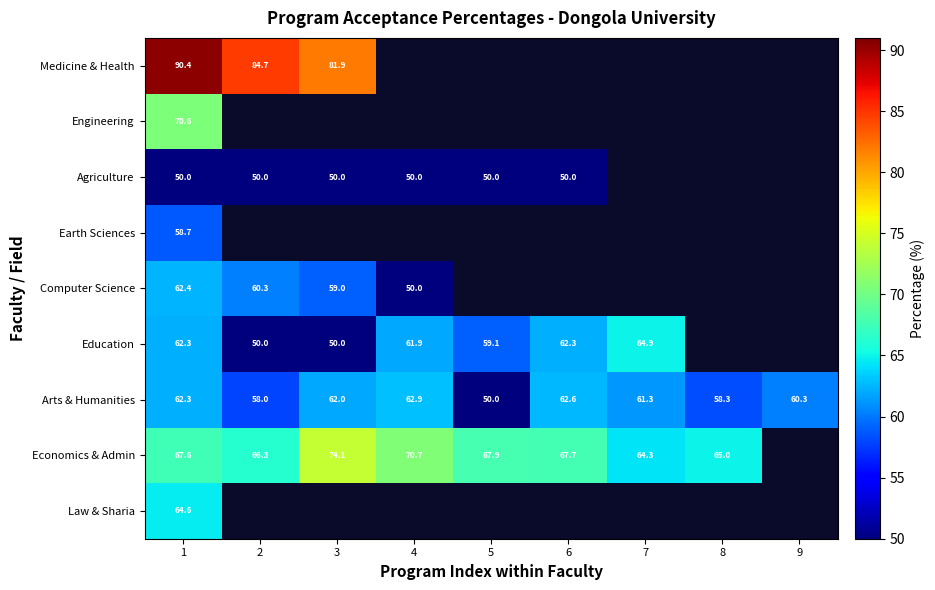

What is the approximate value of Arts & Humanities at 8?

58.3